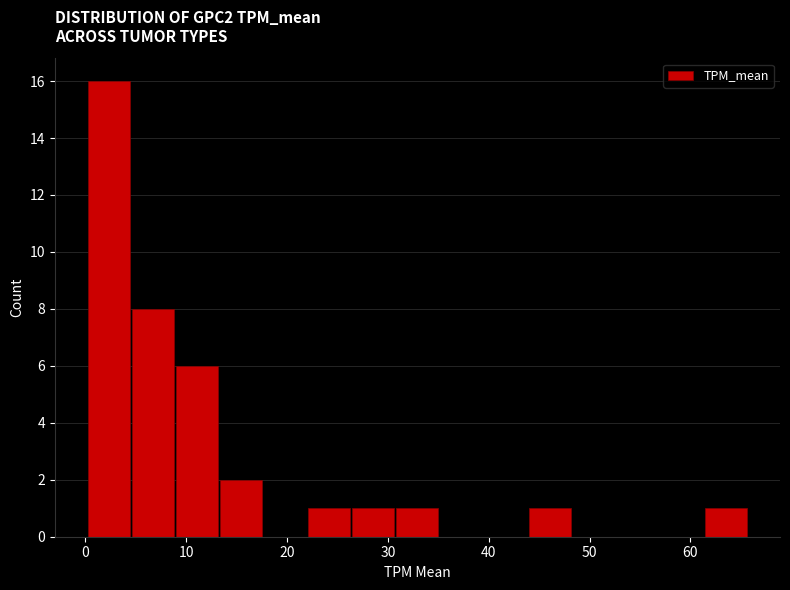

Which range on the x-axis has the tallest bar?

0 to 5